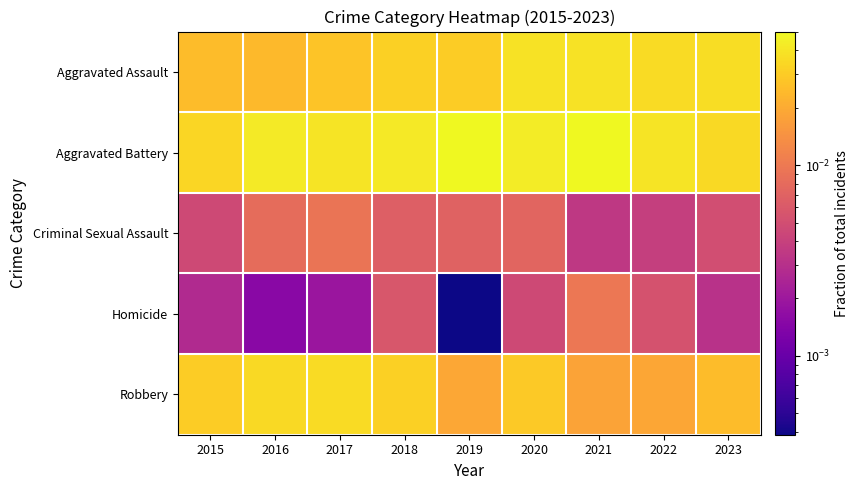

Rank the series by their maximum value, from highest to lowest.

Aggravated Battery, Aggravated Assault, Robbery, Homicide, Criminal Sexual Assault